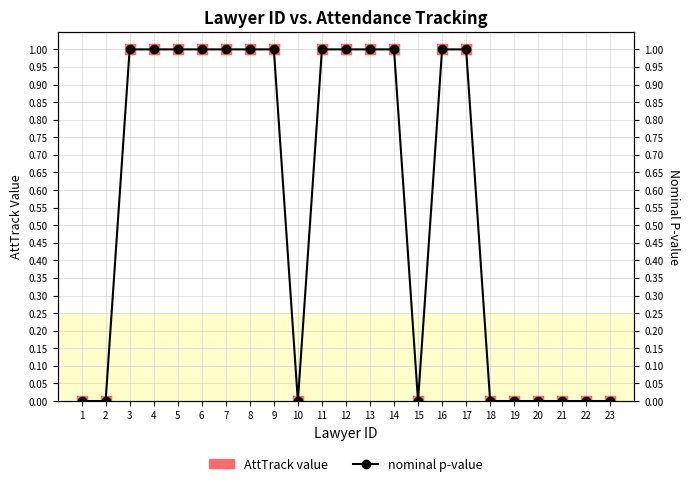

Is the value of nominal p-value at 9 greater than the value of AttTrack value at 17?

No